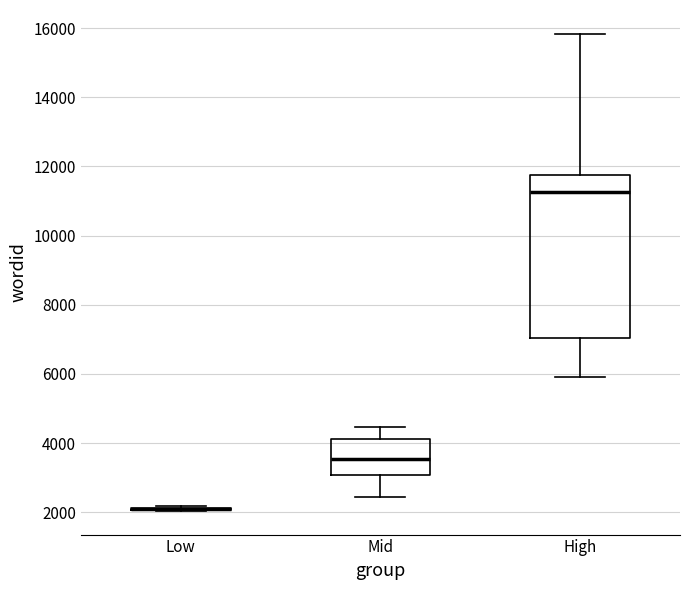

Where does the median line of the box for Mid sit on the y-axis? The values are not printed on the chart, so give them approximately, as read against the axis.

3600